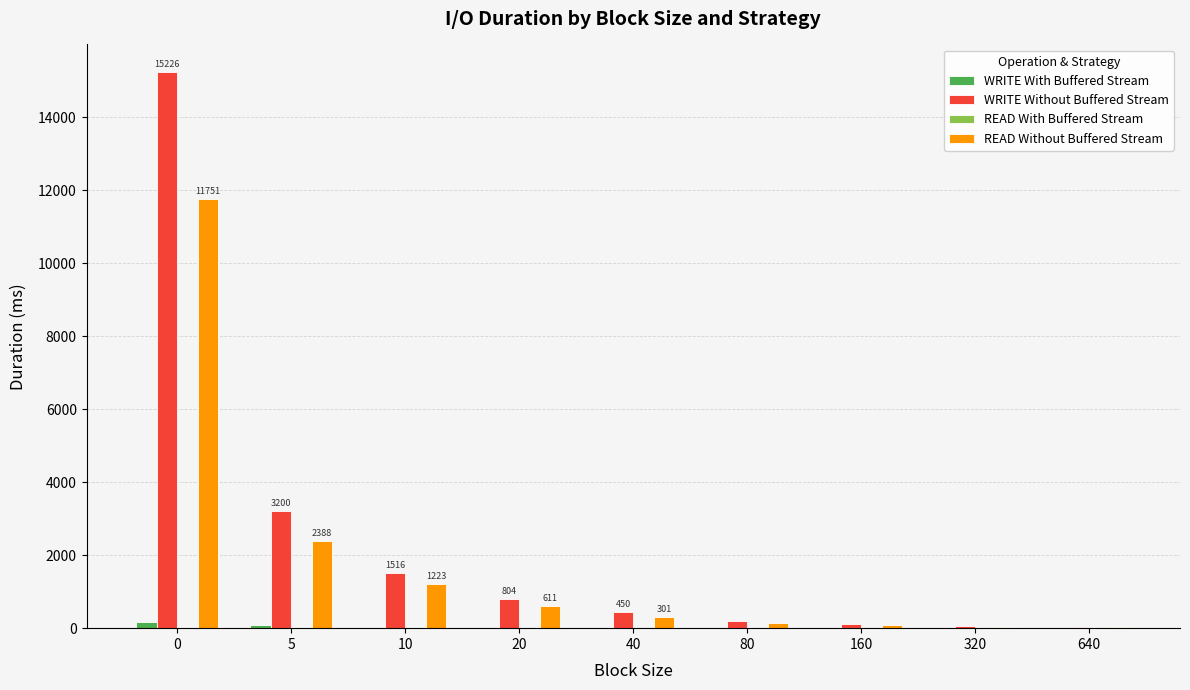

What is the sum of all WRITE With Buffered Stream values?

390